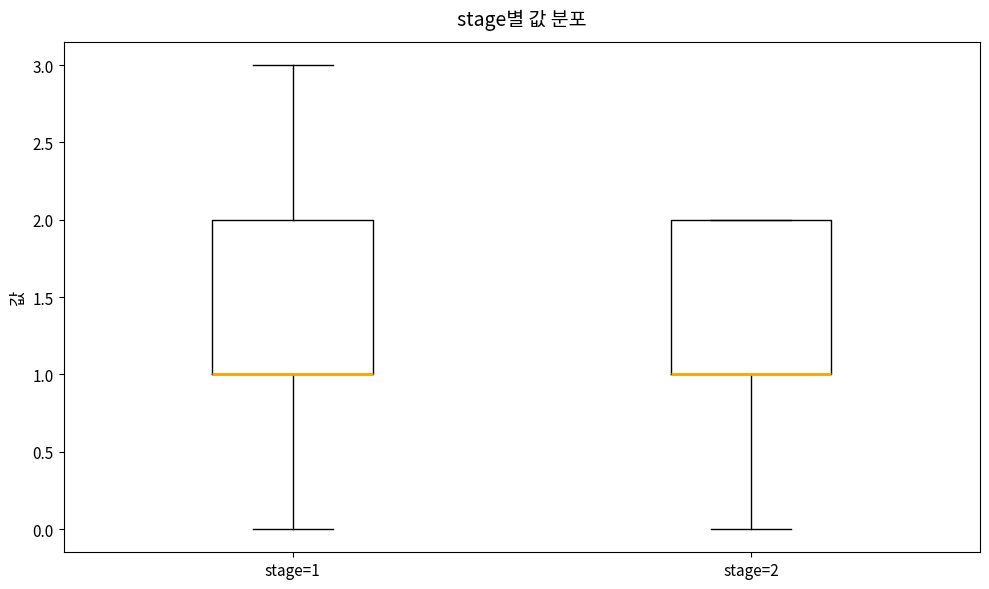

Reading left to right, transcribe this box plot: for each box, give where its median line is, the range the box spans, and where its two whiskers end, as read against the y-axis. The values are not printed on the chart, so give them approximately, as read against the axis.

stage=1: median 1 (drawn on the box's lower edge), box 1 to 2, whiskers 0 to 3
stage=2: median 1 (drawn on the box's lower edge), box 1 to 2, whiskers 0 to 2